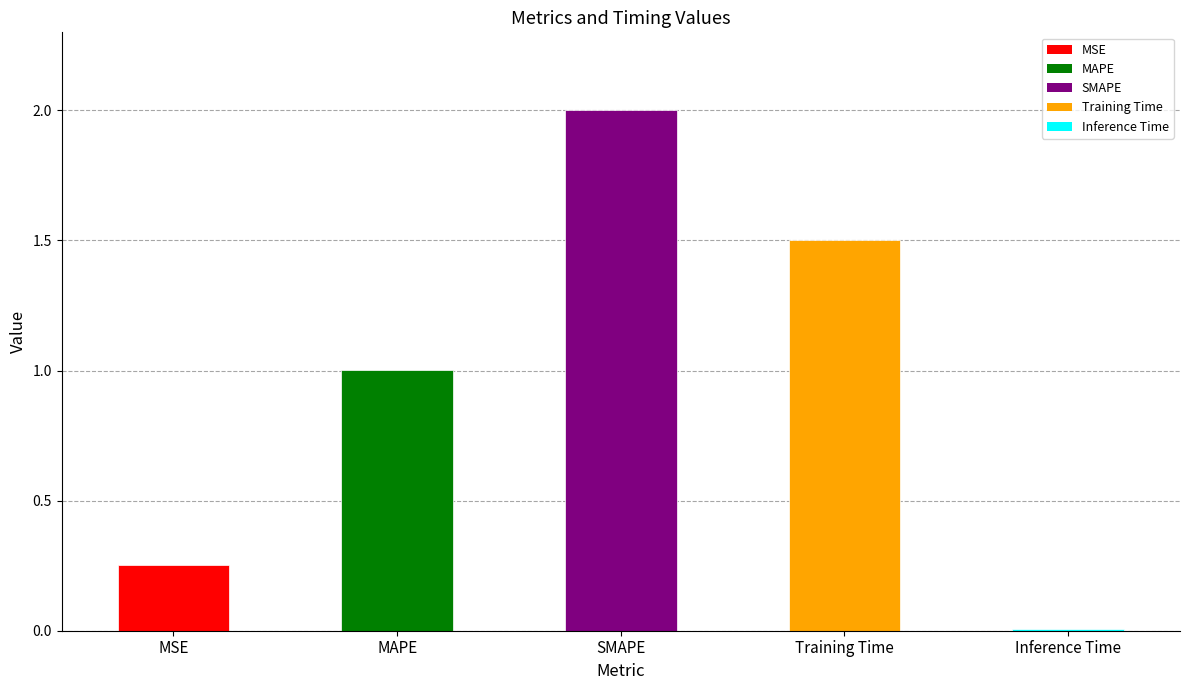

What is the label of the 4th bar from the right?

MAPE